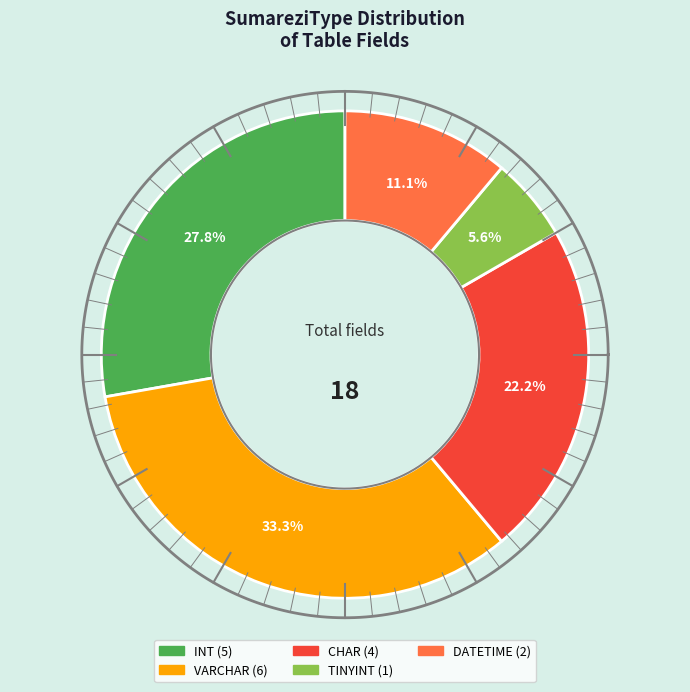

To the nearest percent, what percentage of the pie is TINYINT?

6%